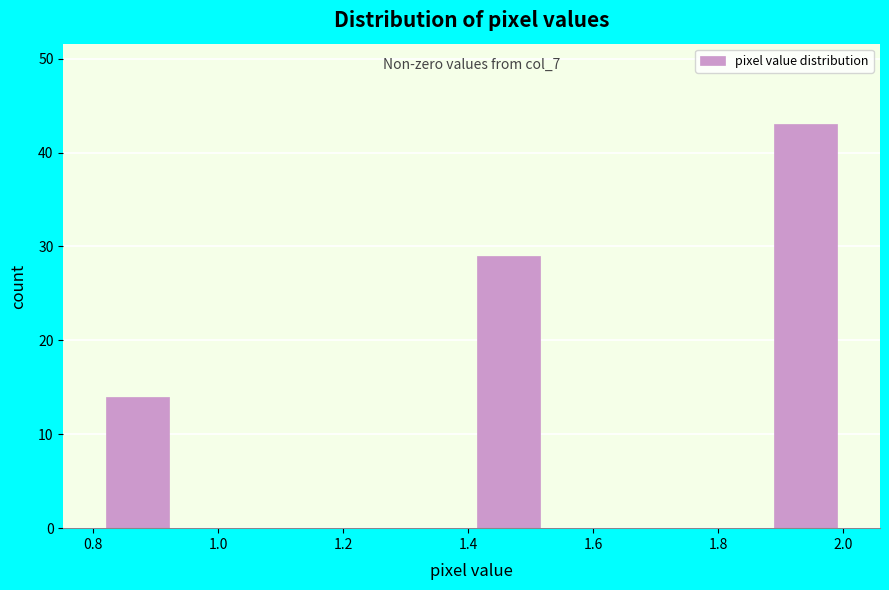

Over which range of the x-axis is the bar tallest?

1.88 to 2.00